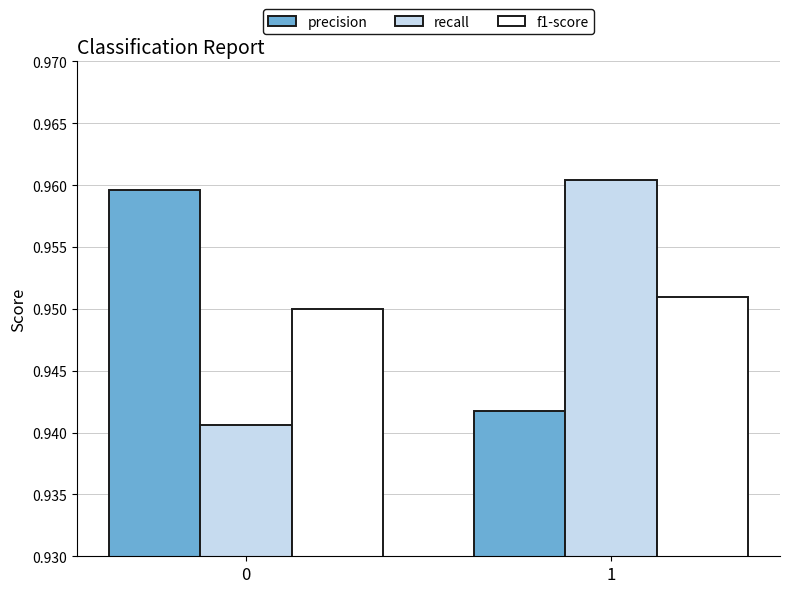

Is the value of f1-score at 0 greater than the value of precision at 1?

Yes